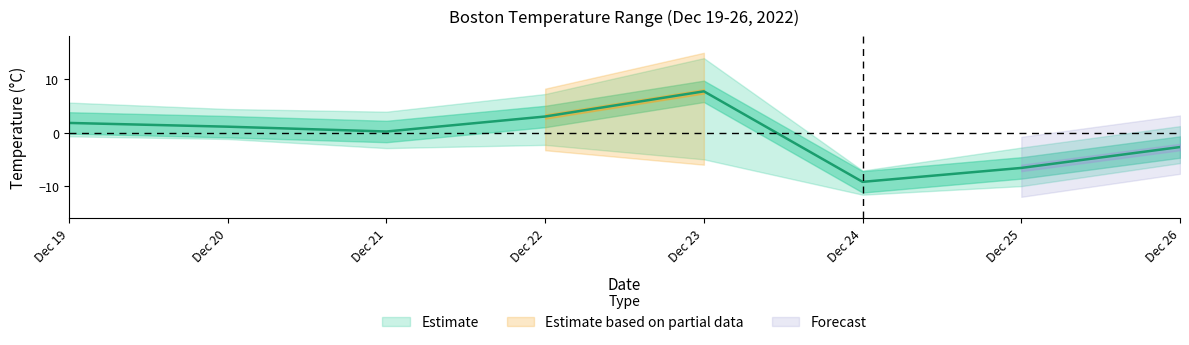

True or false: tempmin and tempmax cross at least once.

False